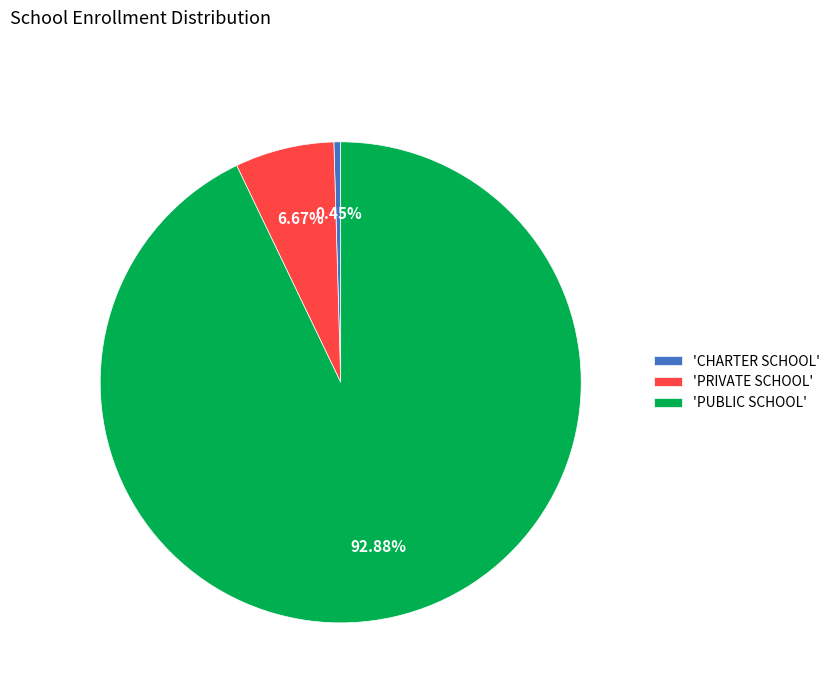

Does any single category account for the majority?

Yes